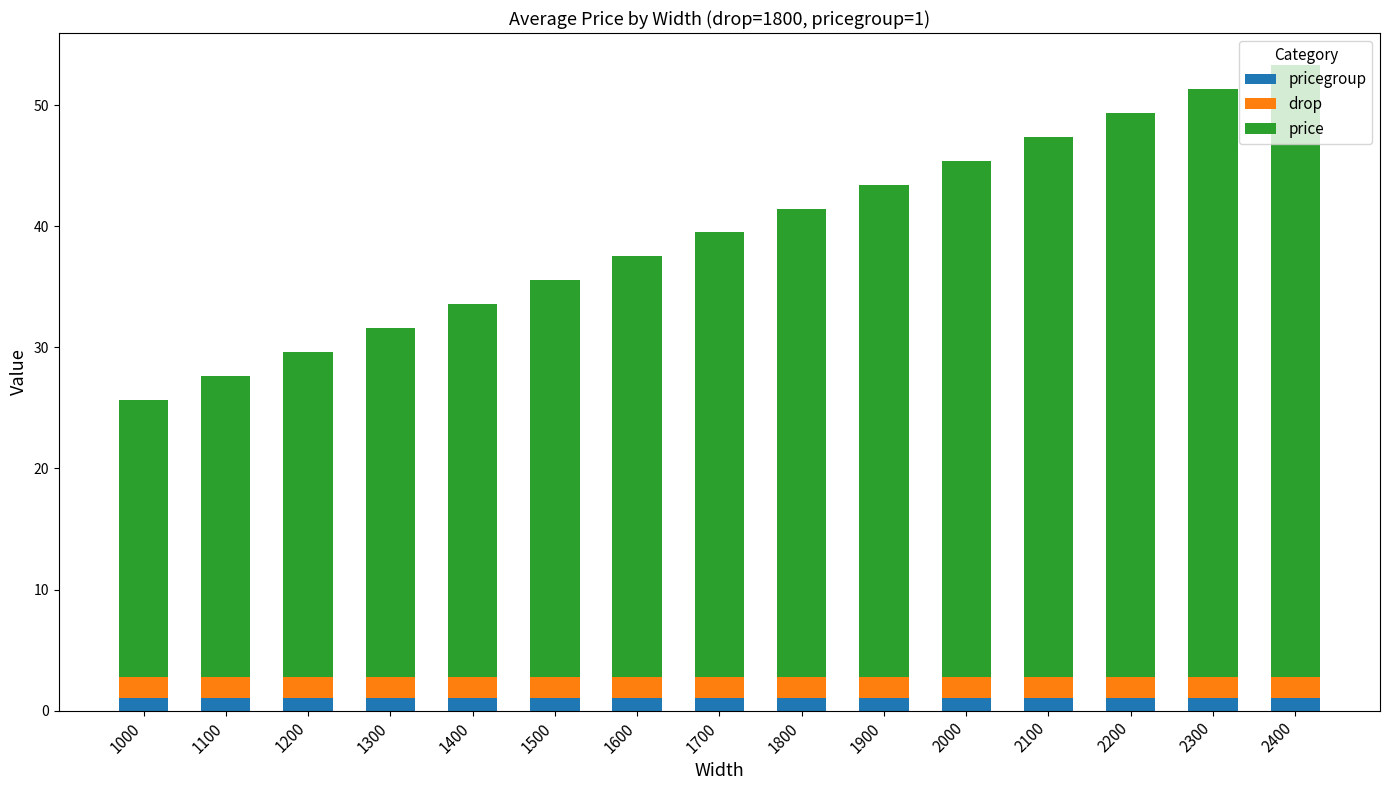

True or false: pricegroup has a value of 1.3 at 1600.

False